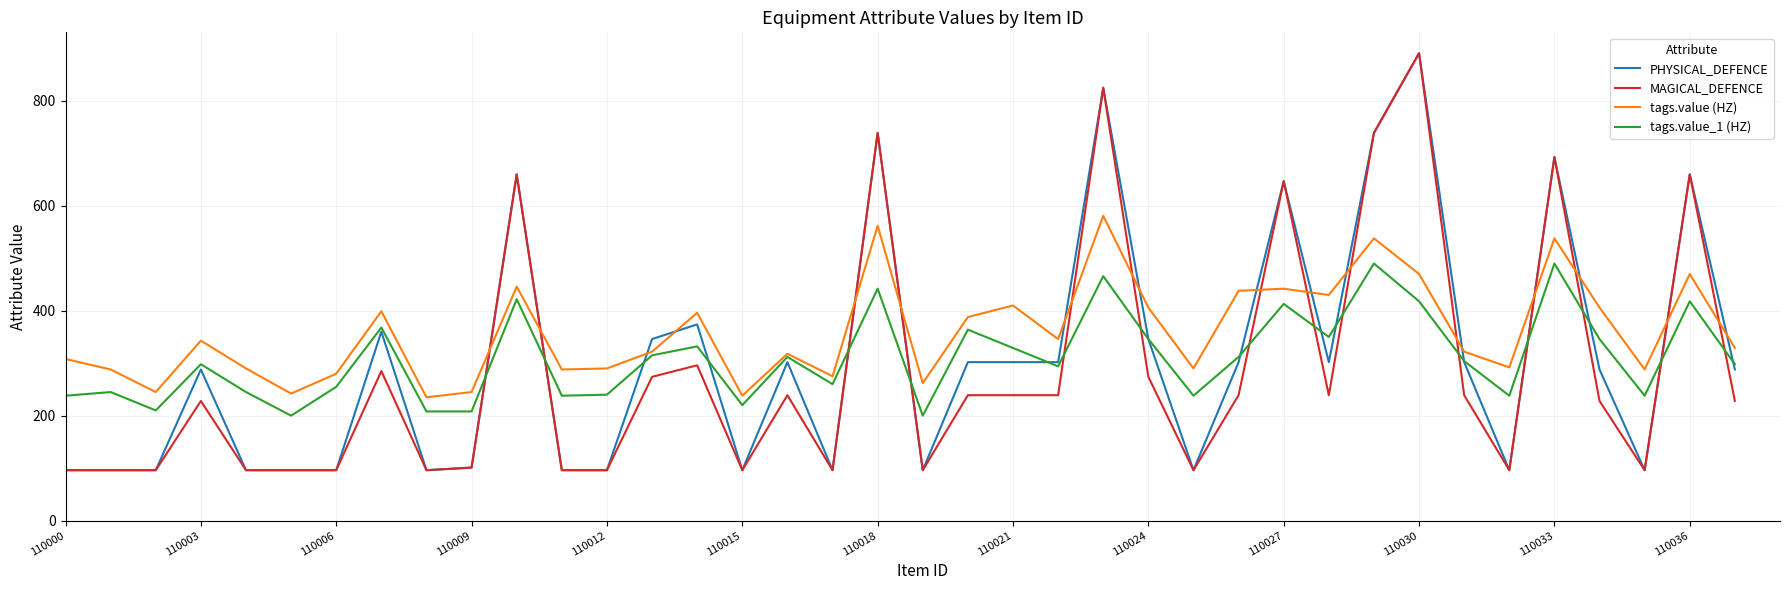

Which series has the largest total across all categories?

tags.value (HZ)